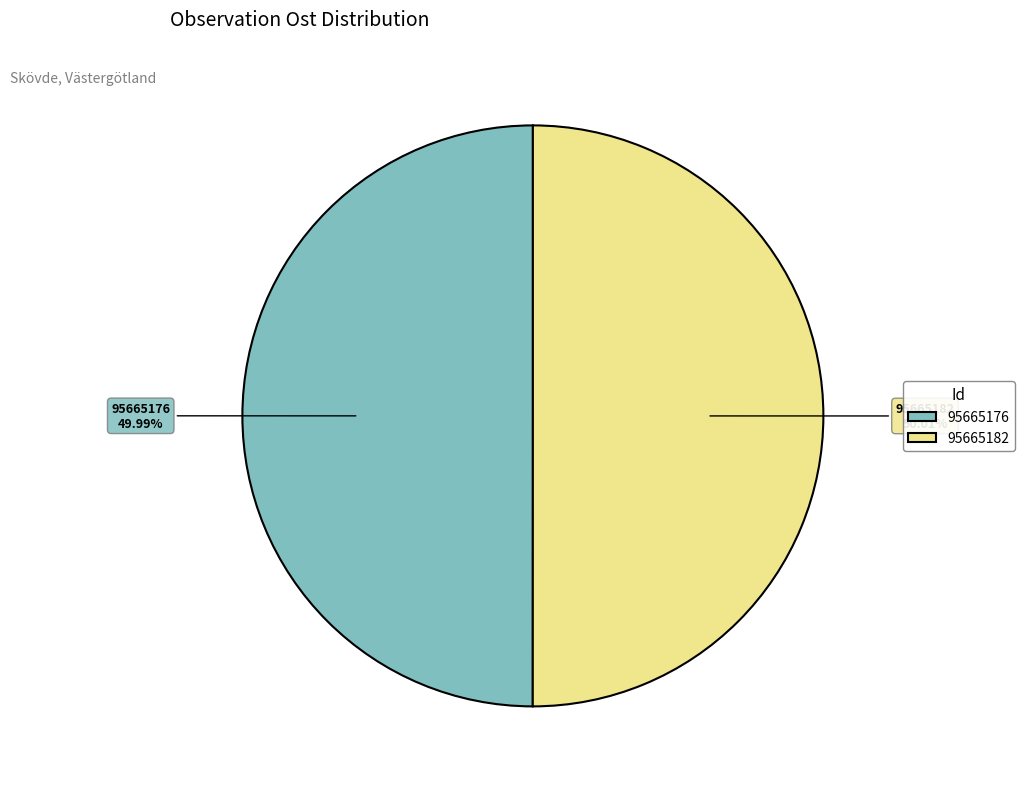

Count the number of slices in the pie.

2